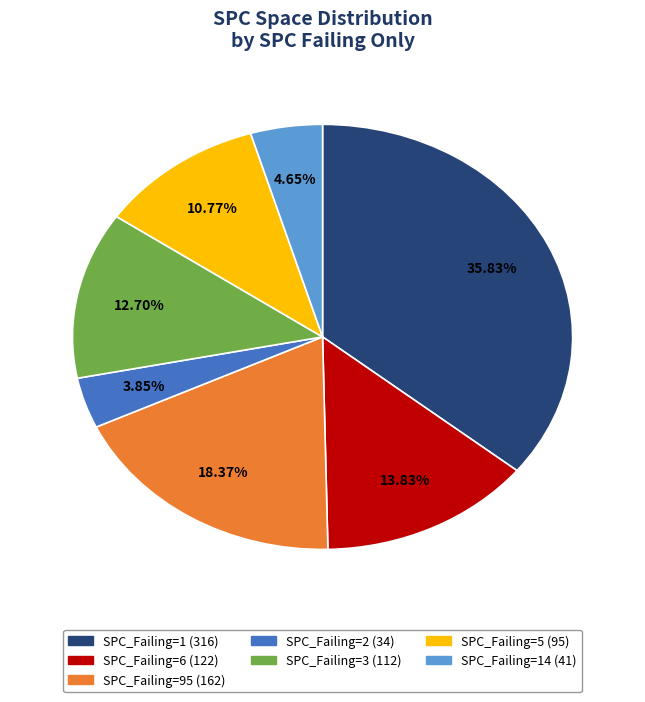

Is there a majority slice in this chart?

No